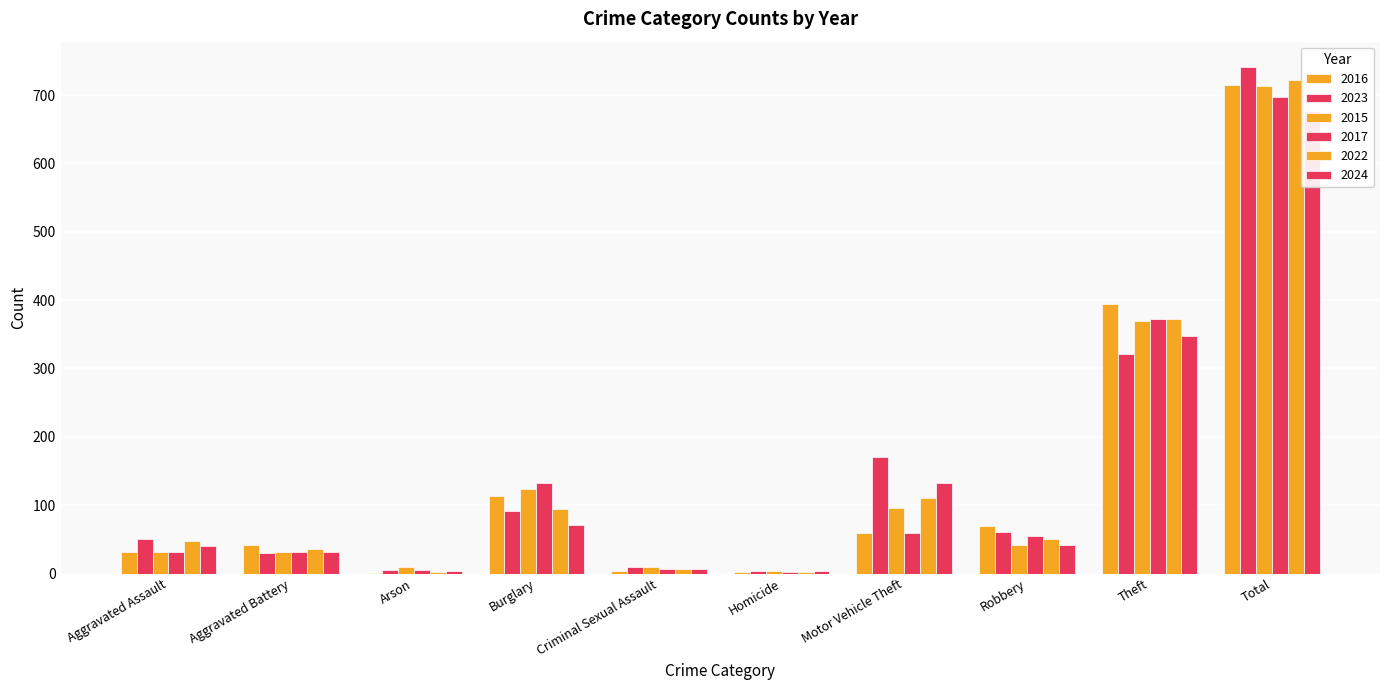

What is the lowest value of the 2016 series?

1